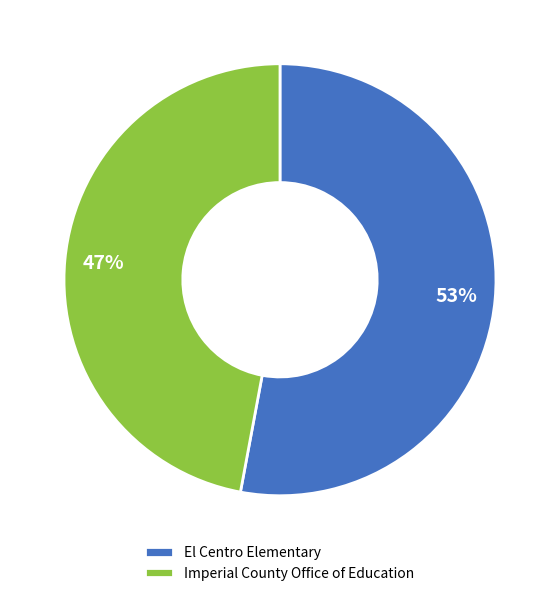

Which category has the biggest portion of the pie?

El Centro Elementary